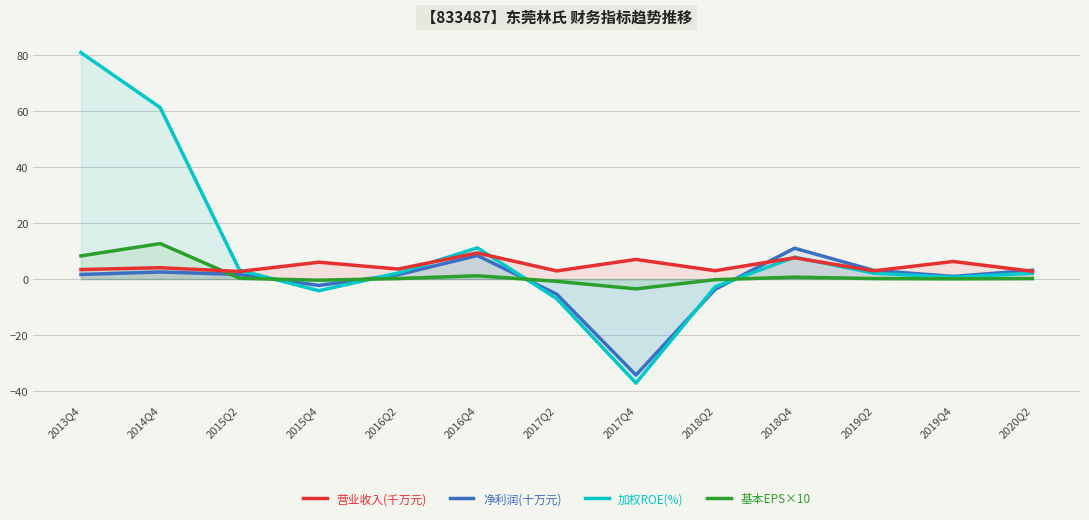

At how many categories does at least one series exceed 46?

2